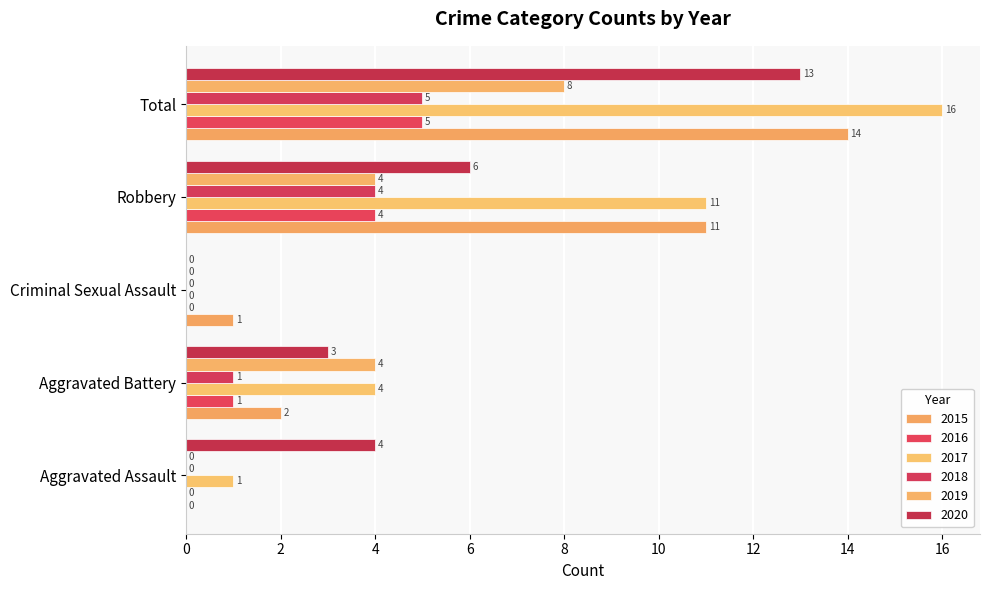

Between Aggravated Battery and Total, which series saw the biggest shift?

2015